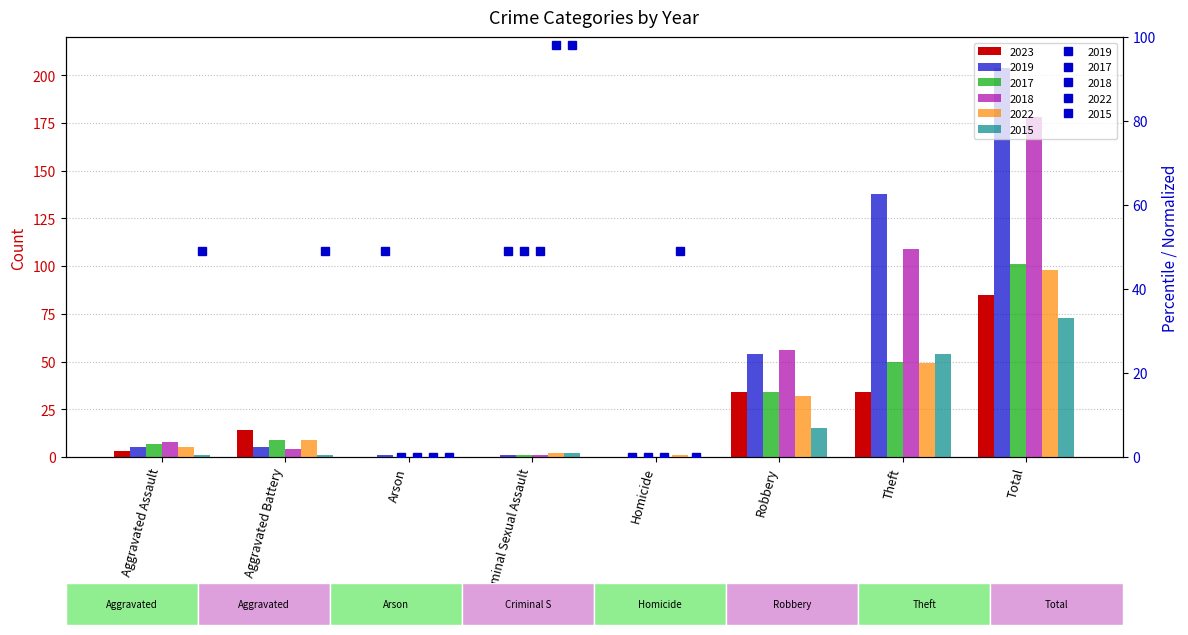

What is the sum of the 2023 values at Robbery and Aggravated Assault?

37.0